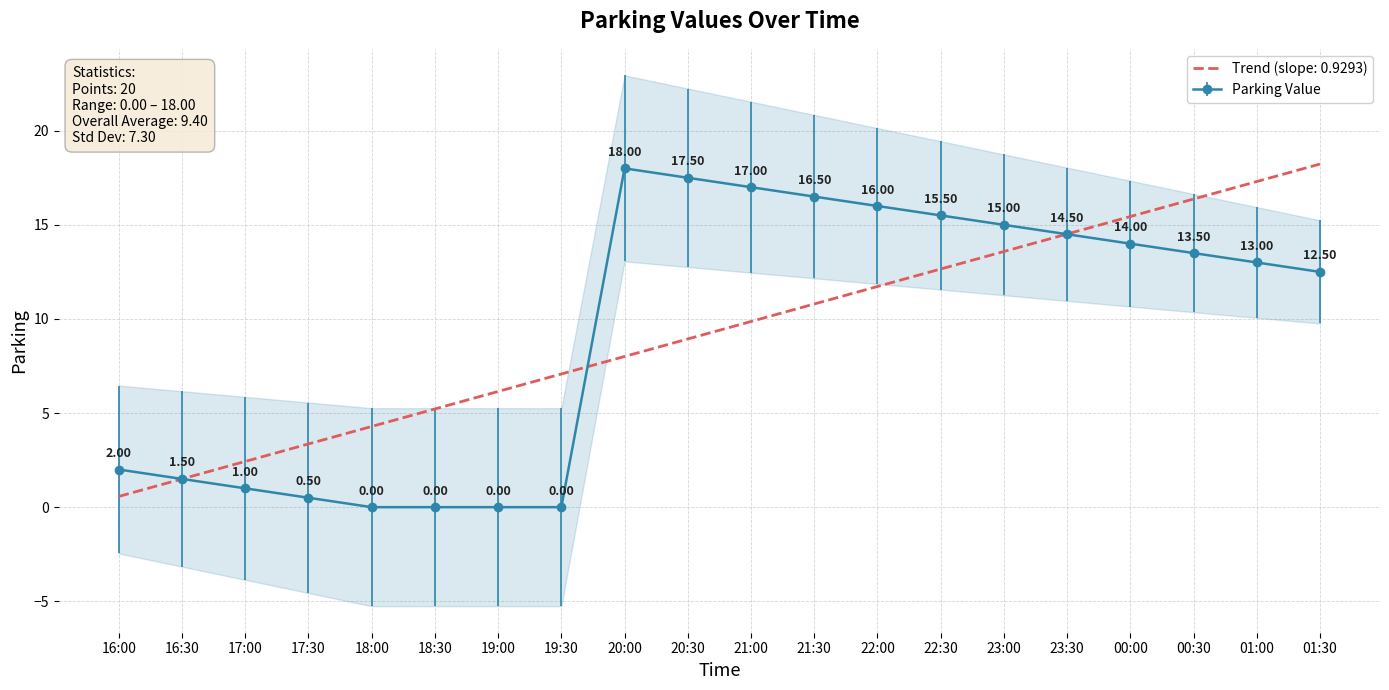

What is the difference between the maximum and minimum values?

18.0